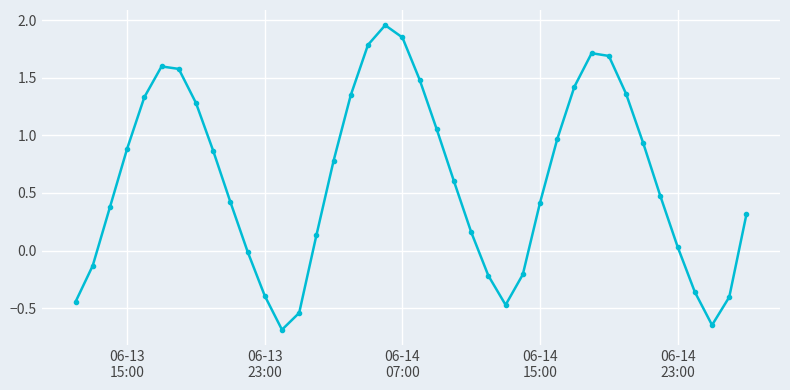

How many distinct data groups are displayed?

1